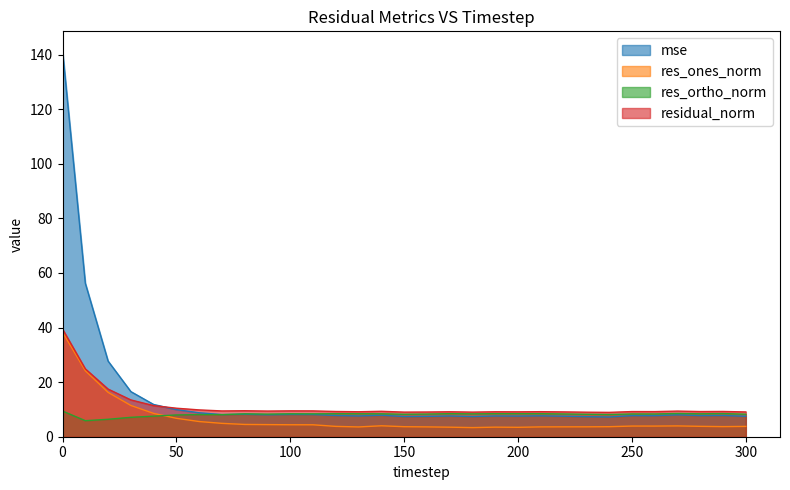

At which category does mse reach its first local peak?

80